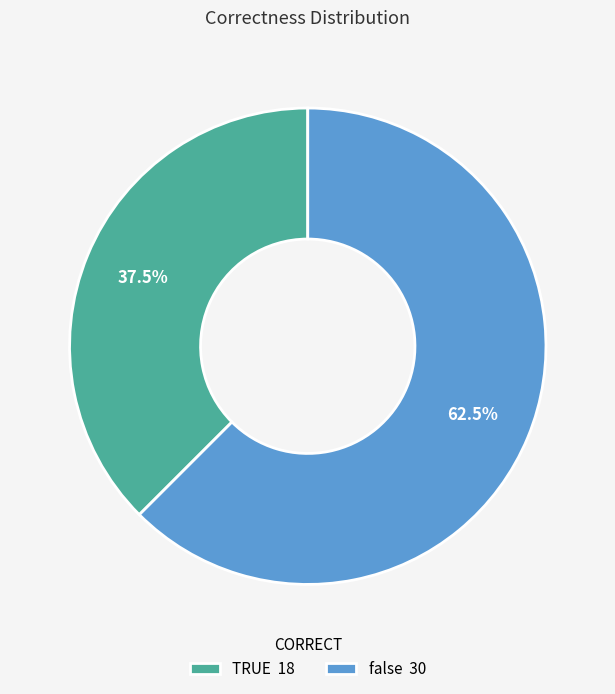

Which has a higher value, false 30 or TRUE 18?

false 30